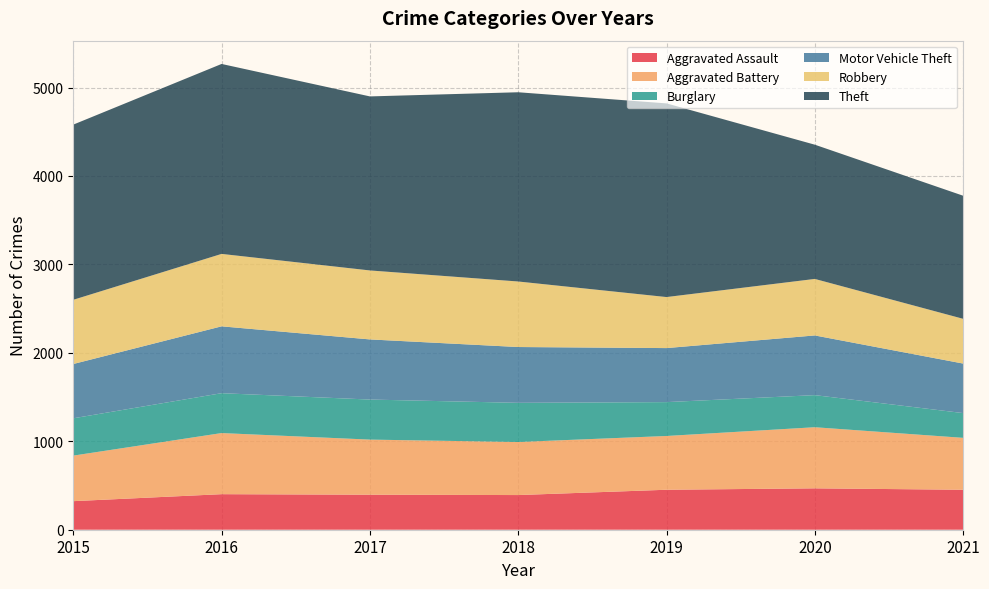

Reading left to right, transcribe all the data shown in this chart.

Aggravated Assault: 323	402	396	392	452	468	452
Aggravated Battery: 515	691	623	600	608	691	587
Burglary: 422	451	453	443	383	363	280
Motor Vehicle Theft: 614	756	680	631	611	675	560
Robbery: 726	819	780	741	577	639	506
Theft: 1981	2148	1968	2140	2190	1518	1392